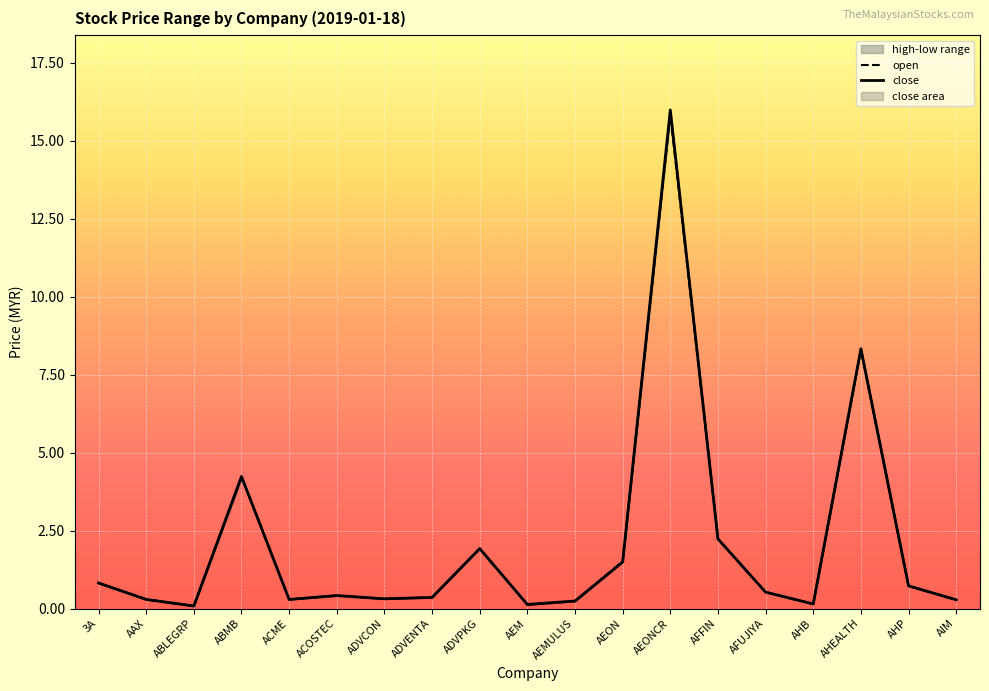

How many interior local valleys does the open series have?

5